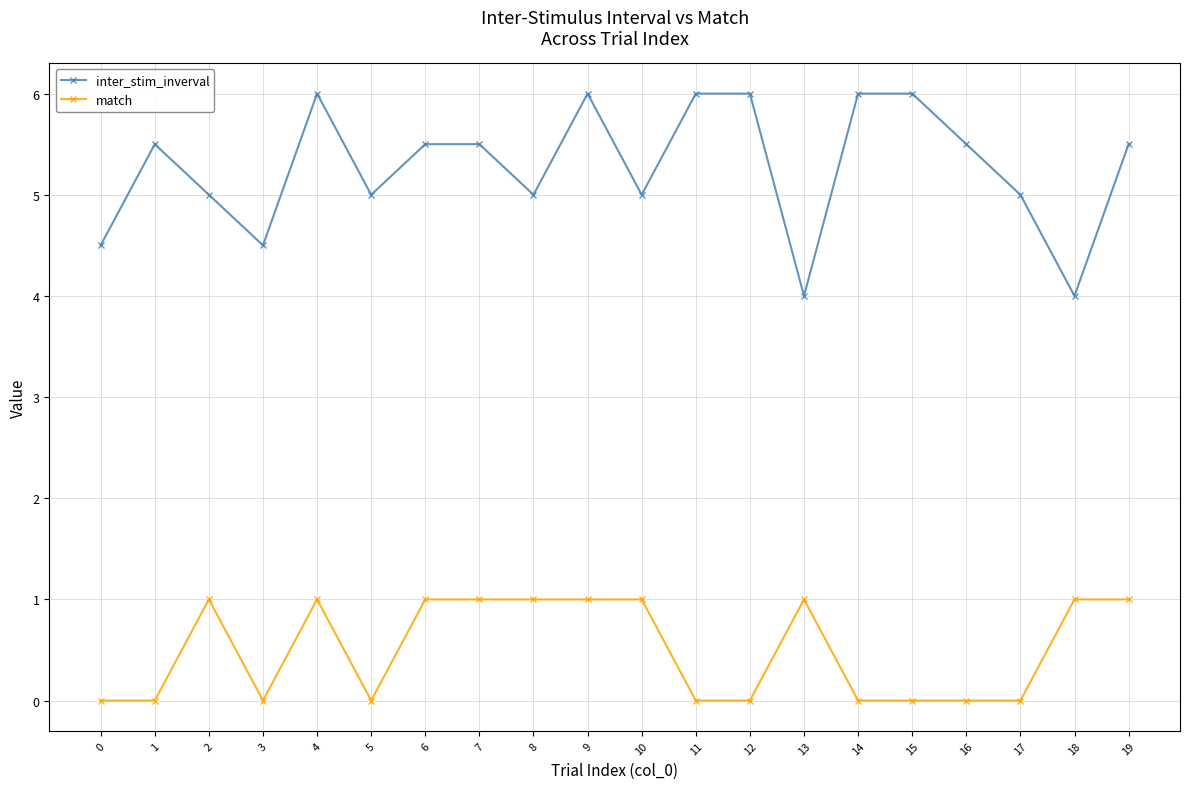

Rank the series by their average value, from lowest to highest.

match, inter_stim_inverval